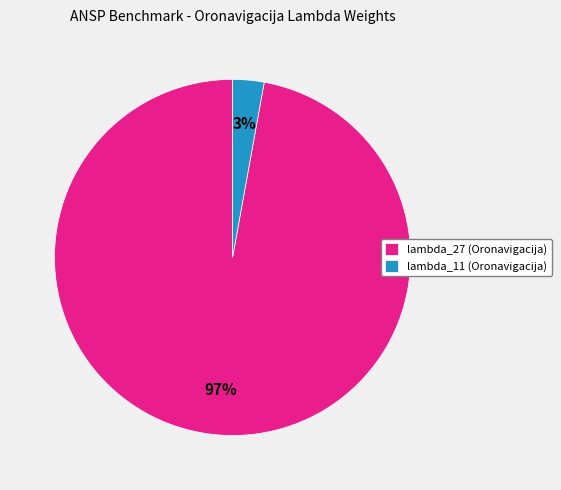

Rank the categories by value from highest to lowest.

lambda_27 (Oronavigacija), lambda_11 (Oronavigacija)